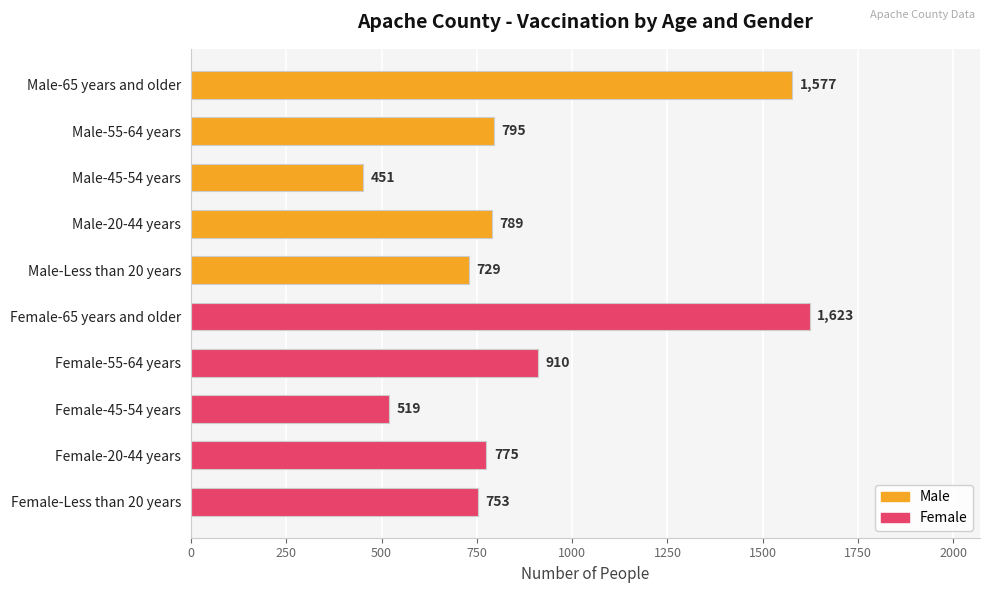

What is the difference between the maximum and minimum values?

1172